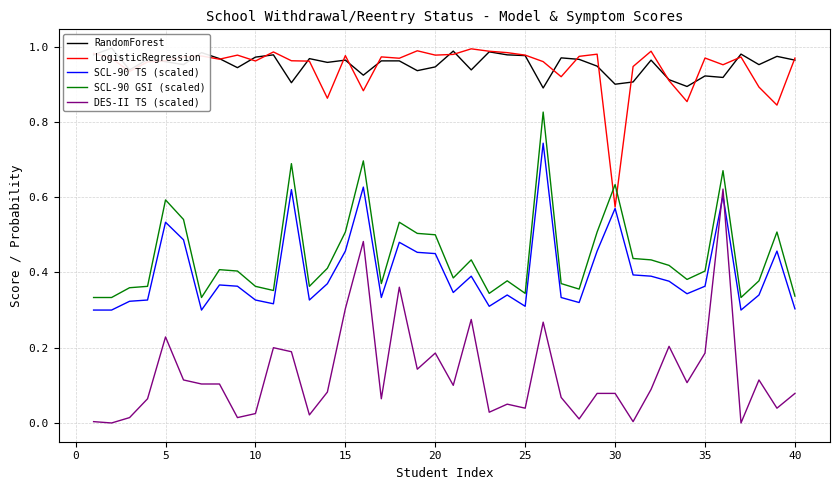

What is the maximum value for SCL-90 GSI (scaled)?

0.8